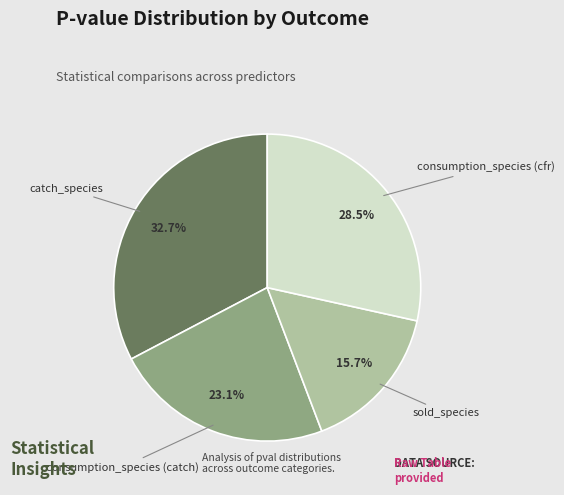

Rank the categories by value from highest to lowest.

catch_species, consumption_species (cfr), consumption_species (catch), sold_species